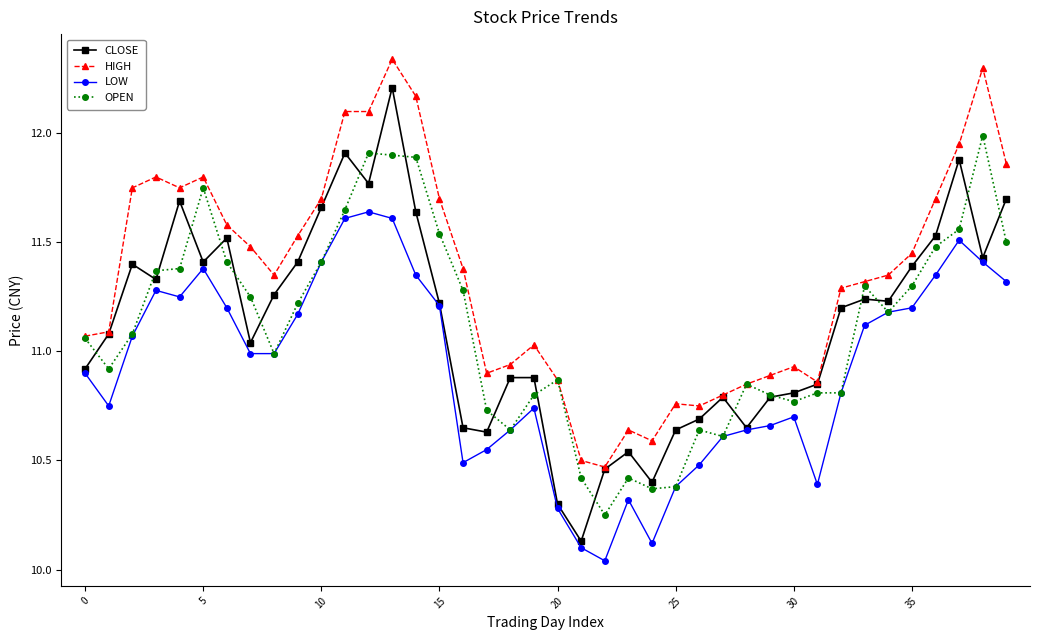

At how many categories does at least one series exceed 10?

40